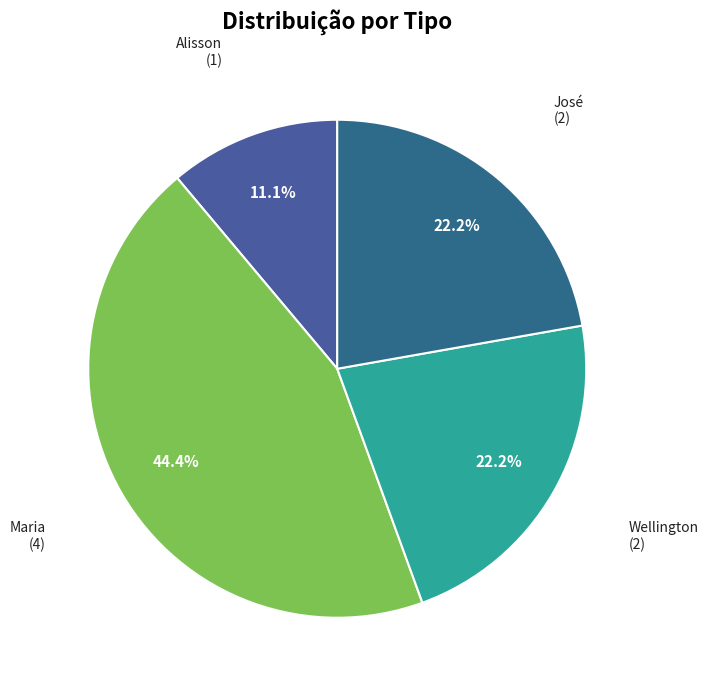

How many slices are in this pie chart?

4